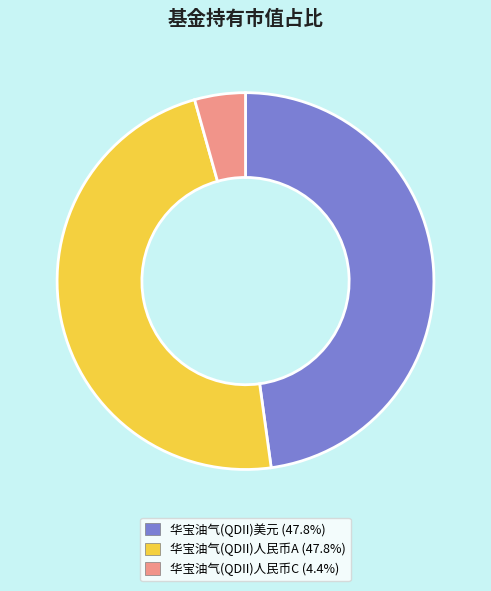

Which has a higher value, 华宝油气(QDII)美元 or 华宝油气(QDII)人民币C?

华宝油气(QDII)美元